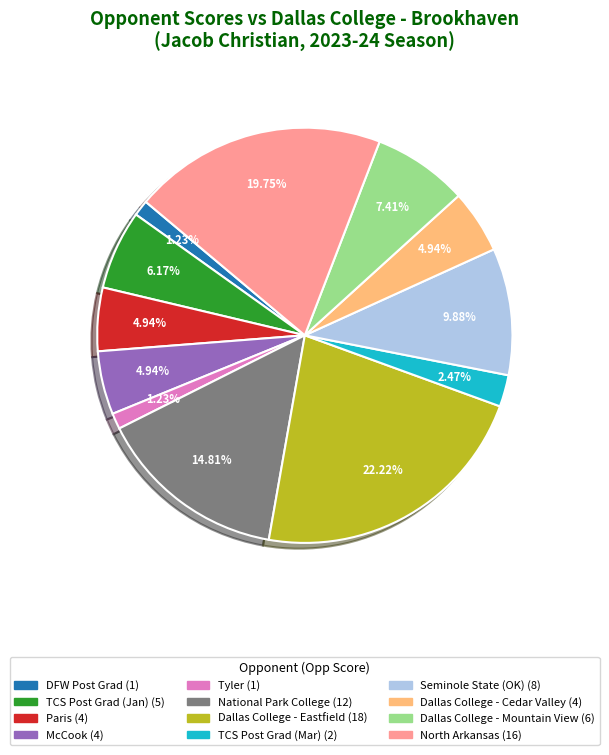

Does any single category account for the majority?

No